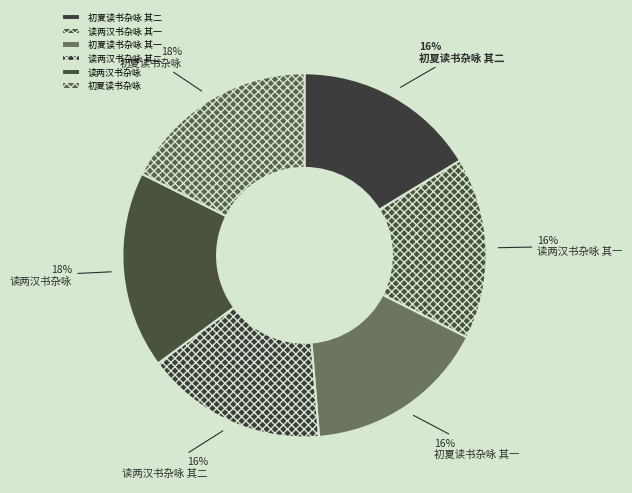

The 初夏读书杂咏 其二 slice represents 25% of the pie. True or false?

False